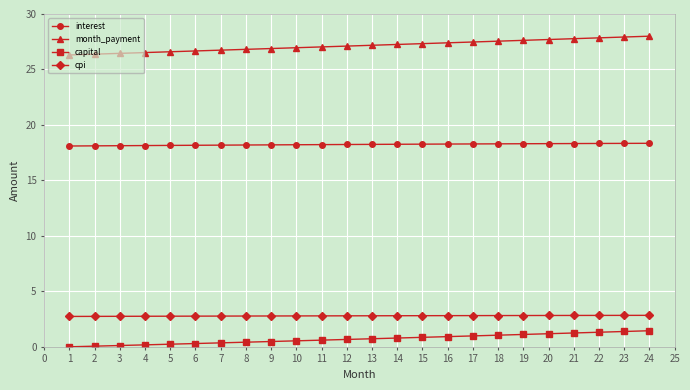

Is the value of capital at 21 greater than the value of interest at 5?

No